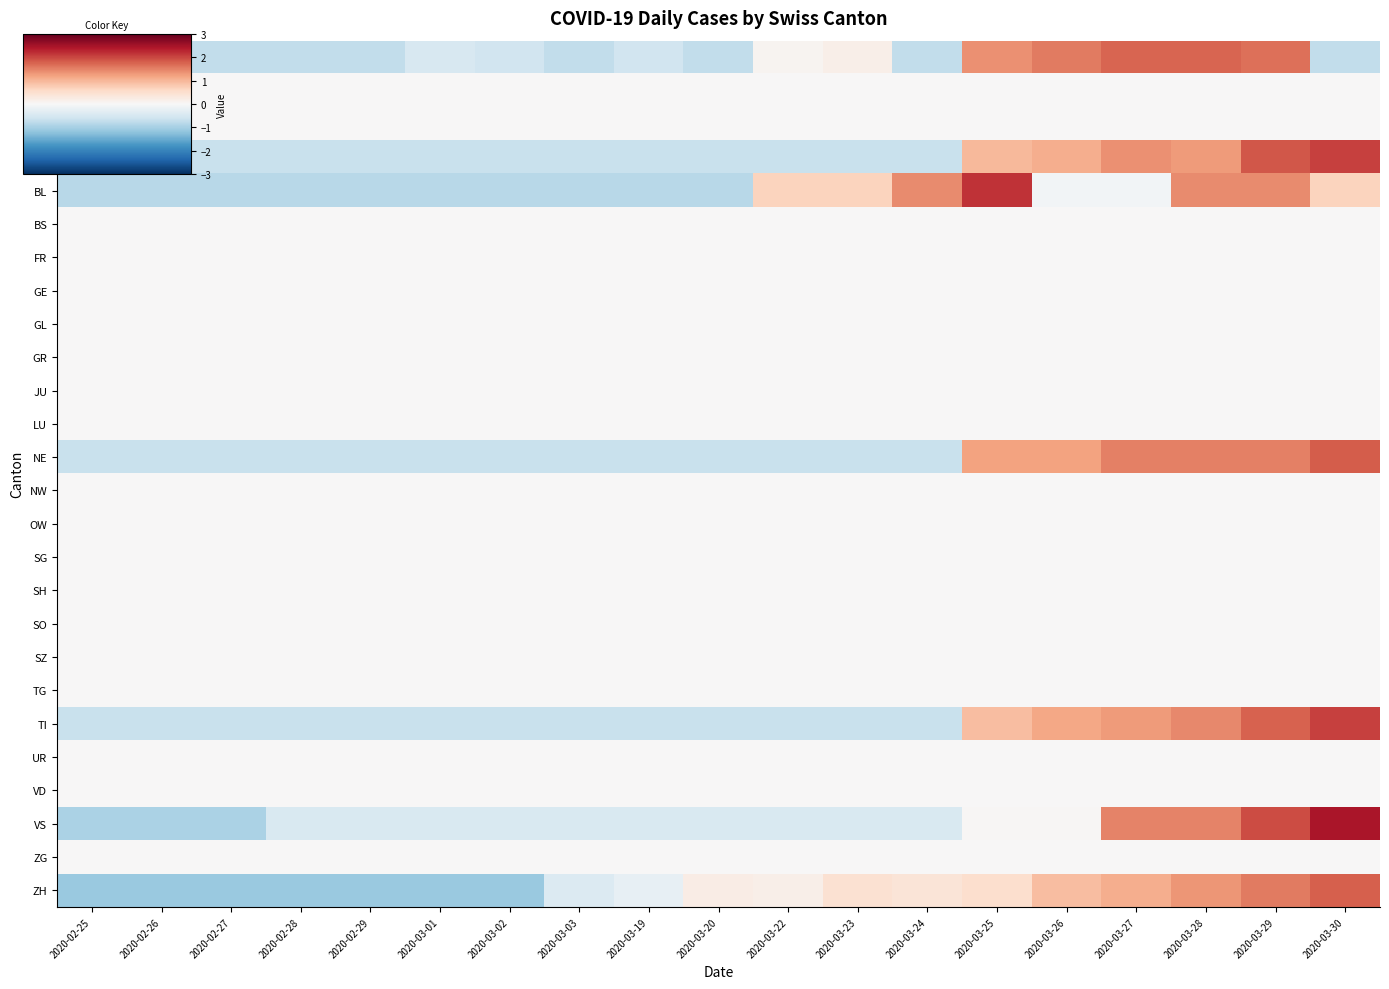

Reading left to right, what are all the values shown in this chart?

AG: 2020-02-25=-0.7	2020-02-26=-0.7	2020-02-27=-0.7	2020-02-28=-0.7	2020-02-29=-0.7	2020-03-01=-0.5	2020-03-02=-0.6	2020-03-03=-0.7	2020-03-19=-0.6	2020-03-20=-0.7	2020-03-22=0.1	2020-03-23=0.2	2020-03-24=-0.7	2020-03-25=1.4	2020-03-26=1.6	2020-03-27=1.7	2020-03-28=1.7	2020-03-29=1.6	2020-03-30=-0.7
AI: 2020-02-25=0.0	2020-02-26=0.0	2020-02-27=0.0	2020-02-28=0.0	2020-02-29=0.0	2020-03-01=0.0	2020-03-02=0.0	2020-03-03=0.0	2020-03-19=0.0	2020-03-20=0.0	2020-03-22=0.0	2020-03-23=0.0	2020-03-24=0.0	2020-03-25=0.0	2020-03-26=0.0	2020-03-27=0.0	2020-03-28=0.0	2020-03-29=0.0	2020-03-30=0.0
AR: 2020-02-25=0.0	2020-02-26=0.0	2020-02-27=0.0	2020-02-28=0.0	2020-02-29=0.0	2020-03-01=0.0	2020-03-02=0.0	2020-03-03=0.0	2020-03-19=0.0	2020-03-20=0.0	2020-03-22=0.0	2020-03-23=0.0	2020-03-24=0.0	2020-03-25=0.0	2020-03-26=0.0	2020-03-27=0.0	2020-03-28=0.0	2020-03-29=0.0	2020-03-30=0.0
BE: 2020-02-25=-0.7	2020-02-26=-0.7	2020-02-27=-0.7	2020-02-28=-0.7	2020-02-29=-0.7	2020-03-01=-0.7	2020-03-02=-0.7	2020-03-03=-0.7	2020-03-19=-0.7	2020-03-20=-0.7	2020-03-22=-0.7	2020-03-23=-0.7	2020-03-24=-0.7	2020-03-25=1.0	2020-03-26=1.1	2020-03-27=1.4	2020-03-28=1.3	2020-03-29=1.9	2020-03-30=2.0
BL: 2020-02-25=-0.8	2020-02-26=-0.8	2020-02-27=-0.8	2020-02-28=-0.8	2020-02-29=-0.8	2020-03-01=-0.8	2020-03-02=-0.8	2020-03-03=-0.8	2020-03-19=-0.8	2020-03-20=-0.8	2020-03-22=0.7	2020-03-23=0.7	2020-03-24=1.4	2020-03-25=2.2	2020-03-26=-0.1	2020-03-27=-0.1	2020-03-28=1.4	2020-03-29=1.4	2020-03-30=0.7
BS: 2020-02-25=0.0	2020-02-26=0.0	2020-02-27=0.0	2020-02-28=0.0	2020-02-29=0.0	2020-03-01=0.0	2020-03-02=0.0	2020-03-03=0.0	2020-03-19=0.0	2020-03-20=0.0	2020-03-22=0.0	2020-03-23=0.0	2020-03-24=0.0	2020-03-25=0.0	2020-03-26=0.0	2020-03-27=0.0	2020-03-28=0.0	2020-03-29=0.0	2020-03-30=0.0
FR: 2020-02-25=0.0	2020-02-26=0.0	2020-02-27=0.0	2020-02-28=0.0	2020-02-29=0.0	2020-03-01=0.0	2020-03-02=0.0	2020-03-03=0.0	2020-03-19=0.0	2020-03-20=0.0	2020-03-22=0.0	2020-03-23=0.0	2020-03-24=0.0	2020-03-25=0.0	2020-03-26=0.0	2020-03-27=0.0	2020-03-28=0.0	2020-03-29=0.0	2020-03-30=0.0
GE: 2020-02-25=0.0	2020-02-26=0.0	2020-02-27=0.0	2020-02-28=0.0	2020-02-29=0.0	2020-03-01=0.0	2020-03-02=0.0	2020-03-03=0.0	2020-03-19=0.0	2020-03-20=0.0	2020-03-22=0.0	2020-03-23=0.0	2020-03-24=0.0	2020-03-25=0.0	2020-03-26=0.0	2020-03-27=0.0	2020-03-28=0.0	2020-03-29=0.0	2020-03-30=0.0
GL: 2020-02-25=0.0	2020-02-26=0.0	2020-02-27=0.0	2020-02-28=0.0	2020-02-29=0.0	2020-03-01=0.0	2020-03-02=0.0	2020-03-03=0.0	2020-03-19=0.0	2020-03-20=0.0	2020-03-22=0.0	2020-03-23=0.0	2020-03-24=0.0	2020-03-25=0.0	2020-03-26=0.0	2020-03-27=0.0	2020-03-28=0.0	2020-03-29=0.0	2020-03-30=0.0
GR: 2020-02-25=0.0	2020-02-26=0.0	2020-02-27=0.0	2020-02-28=0.0	2020-02-29=0.0	2020-03-01=0.0	2020-03-02=0.0	2020-03-03=0.0	2020-03-19=0.0	2020-03-20=0.0	2020-03-22=0.0	2020-03-23=0.0	2020-03-24=0.0	2020-03-25=0.0	2020-03-26=0.0	2020-03-27=0.0	2020-03-28=0.0	2020-03-29=0.0	2020-03-30=0.0
JU: 2020-02-25=0.0	2020-02-26=0.0	2020-02-27=0.0	2020-02-28=0.0	2020-02-29=0.0	2020-03-01=0.0	2020-03-02=0.0	2020-03-03=0.0	2020-03-19=0.0	2020-03-20=0.0	2020-03-22=0.0	2020-03-23=0.0	2020-03-24=0.0	2020-03-25=0.0	2020-03-26=0.0	2020-03-27=0.0	2020-03-28=0.0	2020-03-29=0.0	2020-03-30=0.0
LU: 2020-02-25=0.0	2020-02-26=0.0	2020-02-27=0.0	2020-02-28=0.0	2020-02-29=0.0	2020-03-01=0.0	2020-03-02=0.0	2020-03-03=0.0	2020-03-19=0.0	2020-03-20=0.0	2020-03-22=0.0	2020-03-23=0.0	2020-03-24=0.0	2020-03-25=0.0	2020-03-26=0.0	2020-03-27=0.0	2020-03-28=0.0	2020-03-29=0.0	2020-03-30=0.0
NE: 2020-02-25=-0.7	2020-02-26=-0.7	2020-02-27=-0.7	2020-02-28=-0.7	2020-02-29=-0.7	2020-03-01=-0.7	2020-03-02=-0.7	2020-03-03=-0.7	2020-03-19=-0.7	2020-03-20=-0.7	2020-03-22=-0.7	2020-03-23=-0.7	2020-03-24=-0.7	2020-03-25=1.2	2020-03-26=1.2	2020-03-27=1.5	2020-03-28=1.5	2020-03-29=1.5	2020-03-30=1.8
NW: 2020-02-25=0.0	2020-02-26=0.0	2020-02-27=0.0	2020-02-28=0.0	2020-02-29=0.0	2020-03-01=0.0	2020-03-02=0.0	2020-03-03=0.0	2020-03-19=0.0	2020-03-20=0.0	2020-03-22=0.0	2020-03-23=0.0	2020-03-24=0.0	2020-03-25=0.0	2020-03-26=0.0	2020-03-27=0.0	2020-03-28=0.0	2020-03-29=0.0	2020-03-30=0.0
OW: 2020-02-25=0.0	2020-02-26=0.0	2020-02-27=0.0	2020-02-28=0.0	2020-02-29=0.0	2020-03-01=0.0	2020-03-02=0.0	2020-03-03=0.0	2020-03-19=0.0	2020-03-20=0.0	2020-03-22=0.0	2020-03-23=0.0	2020-03-24=0.0	2020-03-25=0.0	2020-03-26=0.0	2020-03-27=0.0	2020-03-28=0.0	2020-03-29=0.0	2020-03-30=0.0
SG: 2020-02-25=0.0	2020-02-26=0.0	2020-02-27=0.0	2020-02-28=0.0	2020-02-29=0.0	2020-03-01=0.0	2020-03-02=0.0	2020-03-03=0.0	2020-03-19=0.0	2020-03-20=0.0	2020-03-22=0.0	2020-03-23=0.0	2020-03-24=0.0	2020-03-25=0.0	2020-03-26=0.0	2020-03-27=0.0	2020-03-28=0.0	2020-03-29=0.0	2020-03-30=0.0
SH: 2020-02-25=0.0	2020-02-26=0.0	2020-02-27=0.0	2020-02-28=0.0	2020-02-29=0.0	2020-03-01=0.0	2020-03-02=0.0	2020-03-03=0.0	2020-03-19=0.0	2020-03-20=0.0	2020-03-22=0.0	2020-03-23=0.0	2020-03-24=0.0	2020-03-25=0.0	2020-03-26=0.0	2020-03-27=0.0	2020-03-28=0.0	2020-03-29=0.0	2020-03-30=0.0
SO: 2020-02-25=0.0	2020-02-26=0.0	2020-02-27=0.0	2020-02-28=0.0	2020-02-29=0.0	2020-03-01=0.0	2020-03-02=0.0	2020-03-03=0.0	2020-03-19=0.0	2020-03-20=0.0	2020-03-22=0.0	2020-03-23=0.0	2020-03-24=0.0	2020-03-25=0.0	2020-03-26=0.0	2020-03-27=0.0	2020-03-28=0.0	2020-03-29=0.0	2020-03-30=0.0
SZ: 2020-02-25=0.0	2020-02-26=0.0	2020-02-27=0.0	2020-02-28=0.0	2020-02-29=0.0	2020-03-01=0.0	2020-03-02=0.0	2020-03-03=0.0	2020-03-19=0.0	2020-03-20=0.0	2020-03-22=0.0	2020-03-23=0.0	2020-03-24=0.0	2020-03-25=0.0	2020-03-26=0.0	2020-03-27=0.0	2020-03-28=0.0	2020-03-29=0.0	2020-03-30=0.0
TG: 2020-02-25=0.0	2020-02-26=0.0	2020-02-27=0.0	2020-02-28=0.0	2020-02-29=0.0	2020-03-01=0.0	2020-03-02=0.0	2020-03-03=0.0	2020-03-19=0.0	2020-03-20=0.0	2020-03-22=0.0	2020-03-23=0.0	2020-03-24=0.0	2020-03-25=0.0	2020-03-26=0.0	2020-03-27=0.0	2020-03-28=0.0	2020-03-29=0.0	2020-03-30=0.0
TI: 2020-02-25=-0.7	2020-02-26=-0.7	2020-02-27=-0.7	2020-02-28=-0.7	2020-02-29=-0.7	2020-03-01=-0.7	2020-03-02=-0.7	2020-03-03=-0.7	2020-03-19=-0.7	2020-03-20=-0.7	2020-03-22=-0.7	2020-03-23=-0.7	2020-03-24=-0.7	2020-03-25=0.9	2020-03-26=1.2	2020-03-27=1.3	2020-03-28=1.4	2020-03-29=1.8	2020-03-30=2.1
UR: 2020-02-25=0.0	2020-02-26=0.0	2020-02-27=0.0	2020-02-28=0.0	2020-02-29=0.0	2020-03-01=0.0	2020-03-02=0.0	2020-03-03=0.0	2020-03-19=0.0	2020-03-20=0.0	2020-03-22=0.0	2020-03-23=0.0	2020-03-24=0.0	2020-03-25=0.0	2020-03-26=0.0	2020-03-27=0.0	2020-03-28=0.0	2020-03-29=0.0	2020-03-30=0.0
VD: 2020-02-25=0.0	2020-02-26=0.0	2020-02-27=0.0	2020-02-28=0.0	2020-02-29=0.0	2020-03-01=0.0	2020-03-02=0.0	2020-03-03=0.0	2020-03-19=0.0	2020-03-20=0.0	2020-03-22=0.0	2020-03-23=0.0	2020-03-24=0.0	2020-03-25=0.0	2020-03-26=0.0	2020-03-27=0.0	2020-03-28=0.0	2020-03-29=0.0	2020-03-30=0.0
VS: 2020-02-25=-0.9	2020-02-26=-0.9	2020-02-27=-0.9	2020-02-28=-0.5	2020-02-29=-0.5	2020-03-01=-0.5	2020-03-02=-0.5	2020-03-03=-0.5	2020-03-19=-0.5	2020-03-20=-0.5	2020-03-22=-0.5	2020-03-23=-0.5	2020-03-24=-0.5	2020-03-25=0.0	2020-03-26=0.0	2020-03-27=1.5	2020-03-28=1.5	2020-03-29=2.0	2020-03-30=2.4
ZG: 2020-02-25=0.0	2020-02-26=0.0	2020-02-27=0.0	2020-02-28=0.0	2020-02-29=0.0	2020-03-01=0.0	2020-03-02=0.0	2020-03-03=0.0	2020-03-19=0.0	2020-03-20=0.0	2020-03-22=0.0	2020-03-23=0.0	2020-03-24=0.0	2020-03-25=0.0	2020-03-26=0.0	2020-03-27=0.0	2020-03-28=0.0	2020-03-29=0.0	2020-03-30=0.0
ZH: 2020-02-25=-1.1	2020-02-26=-1.1	2020-02-27=-1.1	2020-02-28=-1.1	2020-02-29=-1.1	2020-03-01=-1.1	2020-03-02=-1.1	2020-03-03=-0.4	2020-03-19=-0.2	2020-03-20=0.2	2020-03-22=0.2	2020-03-23=0.5	2020-03-24=0.4	2020-03-25=0.5	2020-03-26=0.9	2020-03-27=1.1	2020-03-28=1.3	2020-03-29=1.6	2020-03-30=1.8